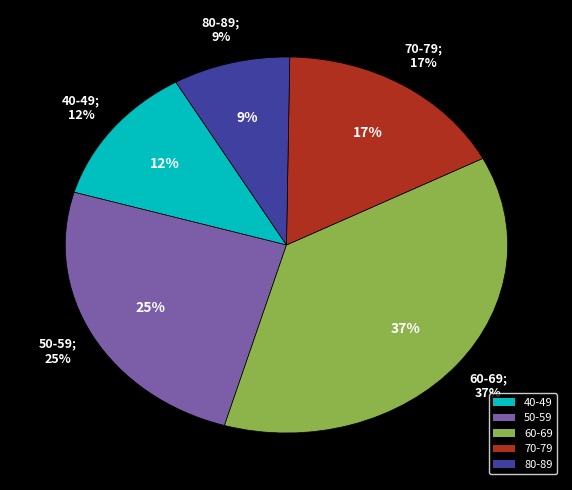

How many segments does this pie chart have?

5